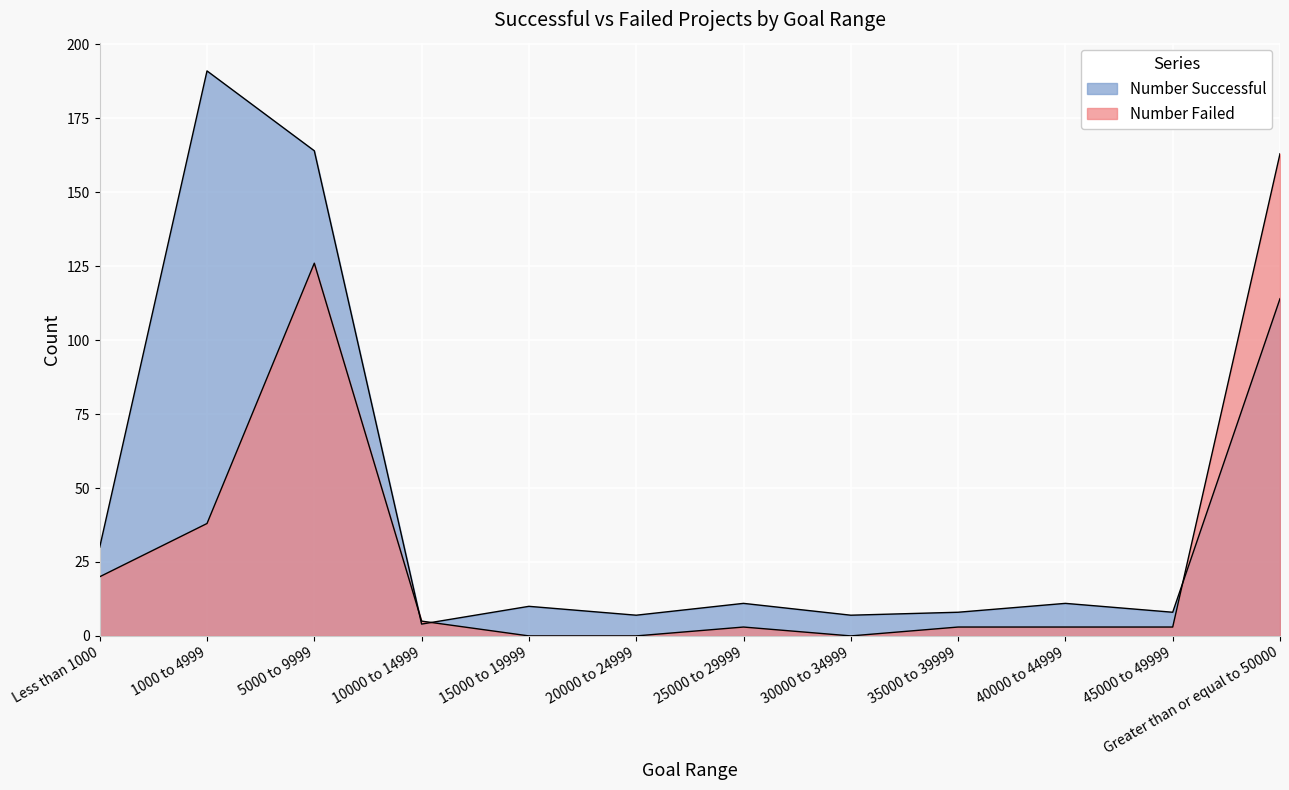

After their last crossing, which series has the higher values: Number Failed or Number Successful?

Number Failed